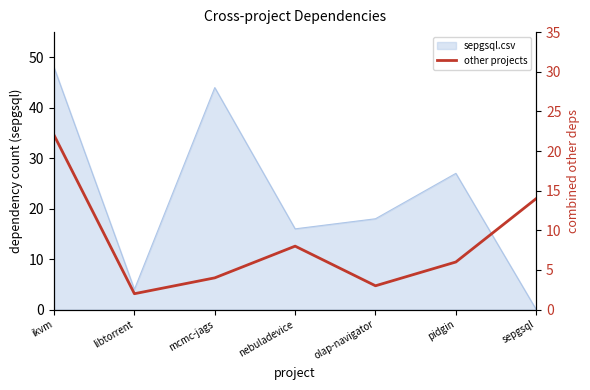

Is it true that the value at mcmc-jags is 4?

True